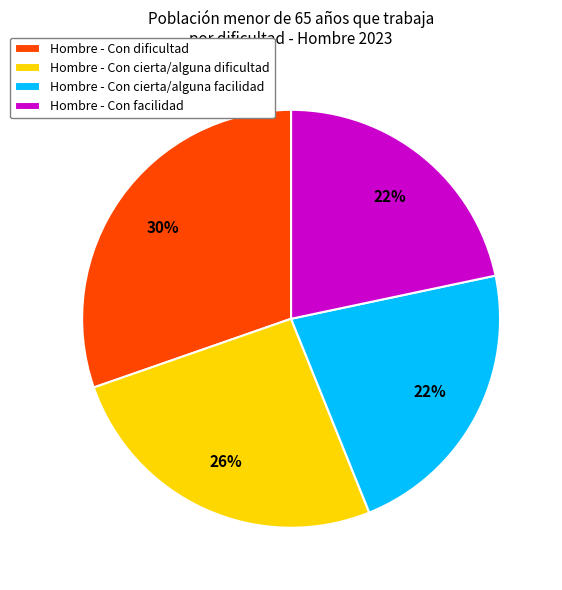

Is there any slice that represents more than half of the pie?

No